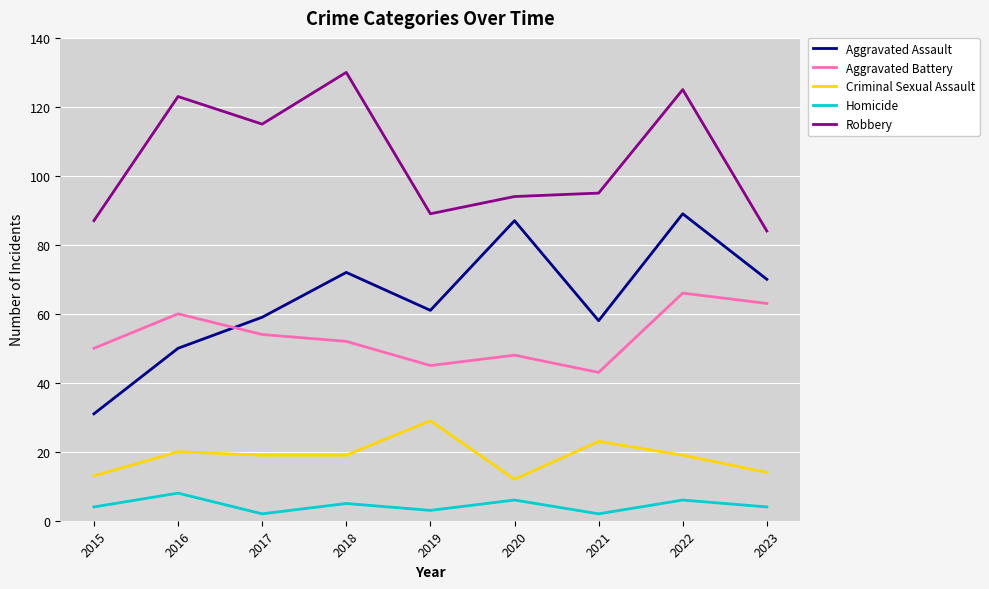

Is it true that Aggravated Assault equals 61 at 2019?

True